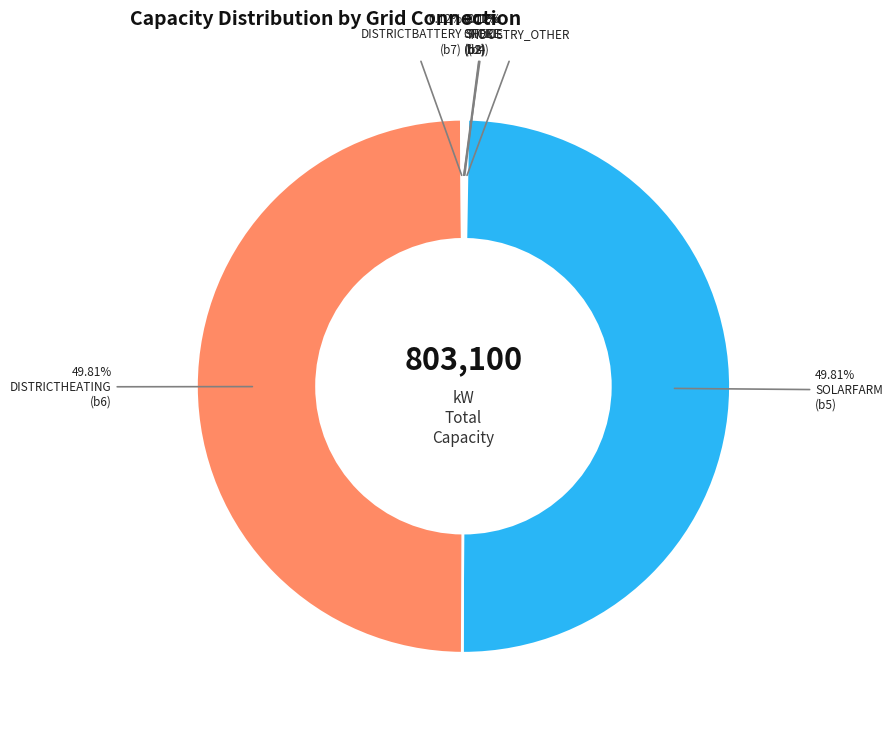

Does any single category account for the majority?

No